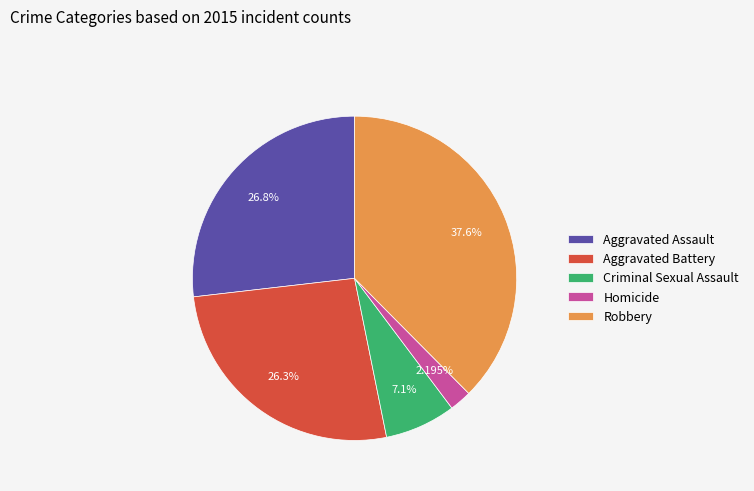

What percentage is the Criminal Sexual Assault slice, to the nearest percent?

7%